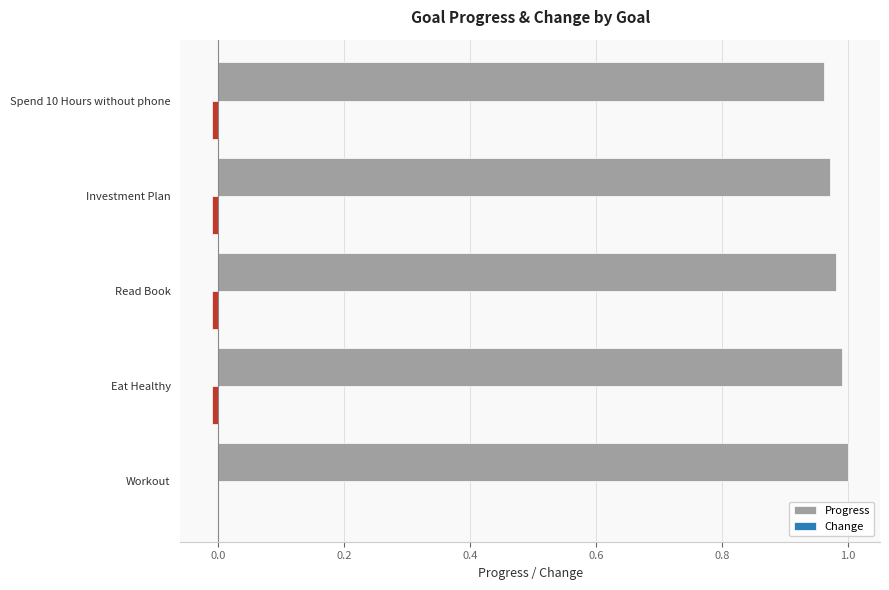

Which series has the largest total across all categories?

Progress